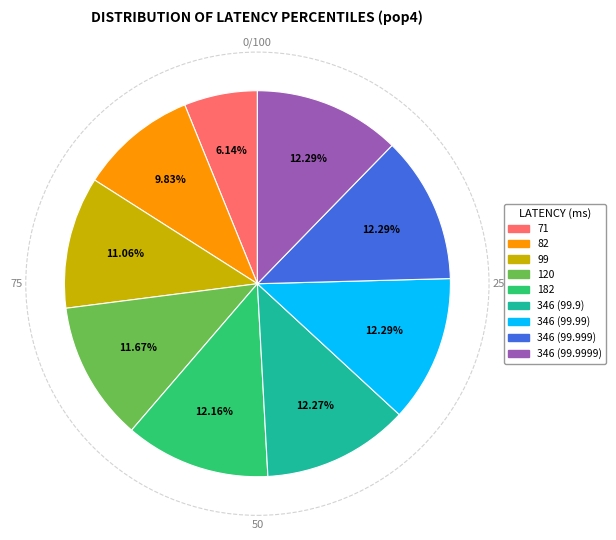

What is the smallest slice in the pie chart?

71